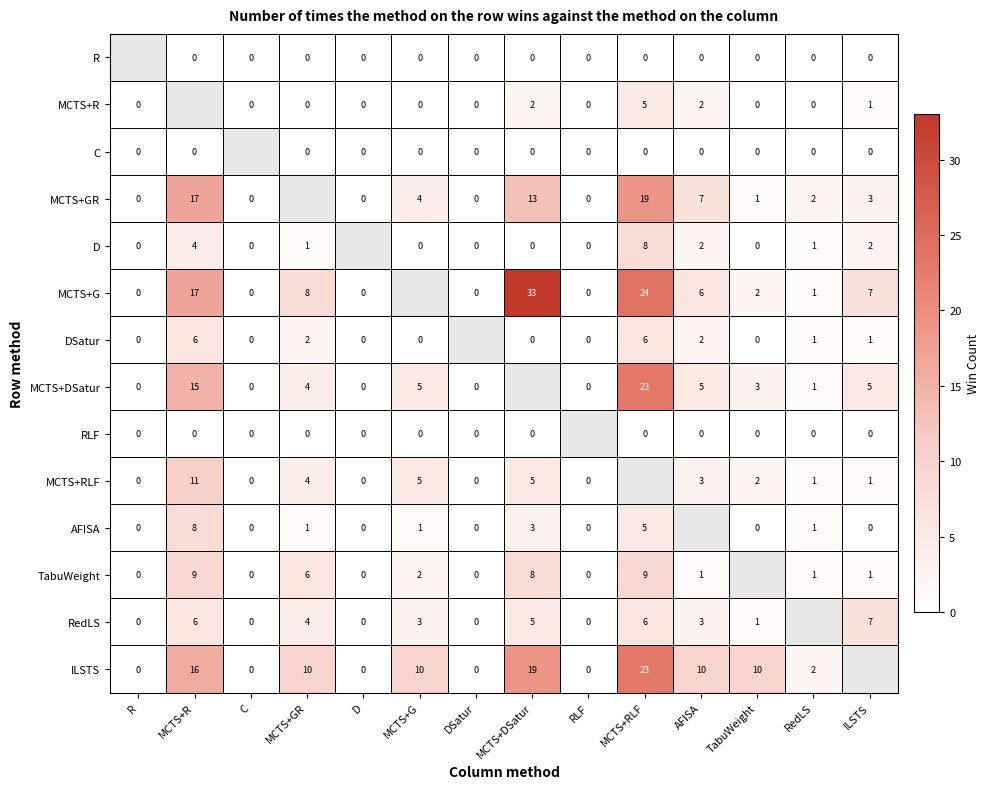

Is it true that DSatur equals 3 at MCTS+GR?

False